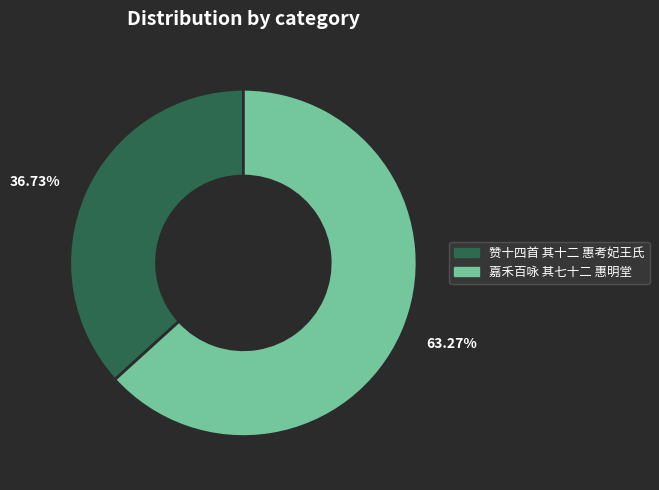

Between 63.27% and 36.73%, which is larger?

63.27%